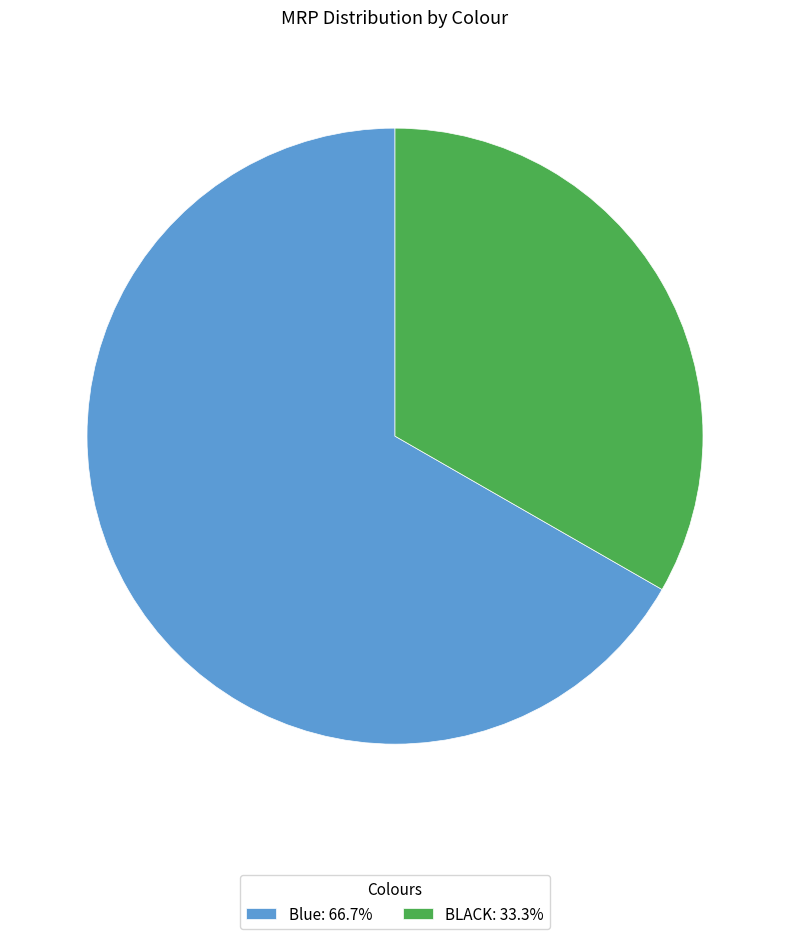

Do Blue: 66.7% and BLACK: 33.3% together represent more than half of the pie?

Yes